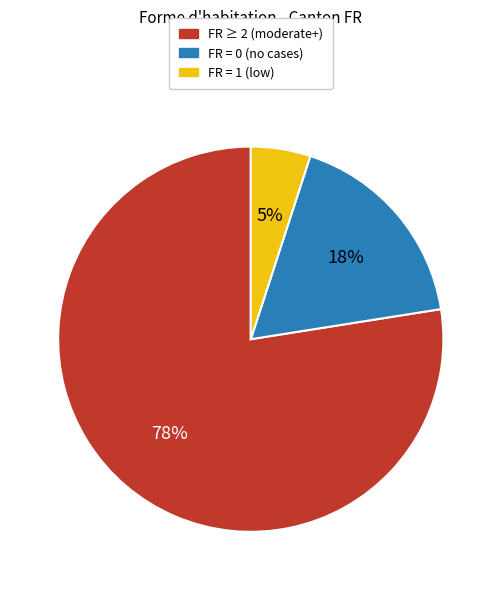

To the nearest percent, what portion does FR = 0 (no cases) represent?

17%